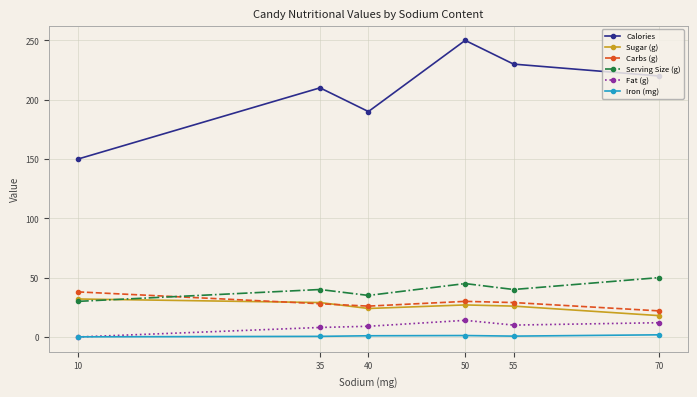

In Carbs (g), how many points are lower than both neighbors (excluding endpoints)?

1